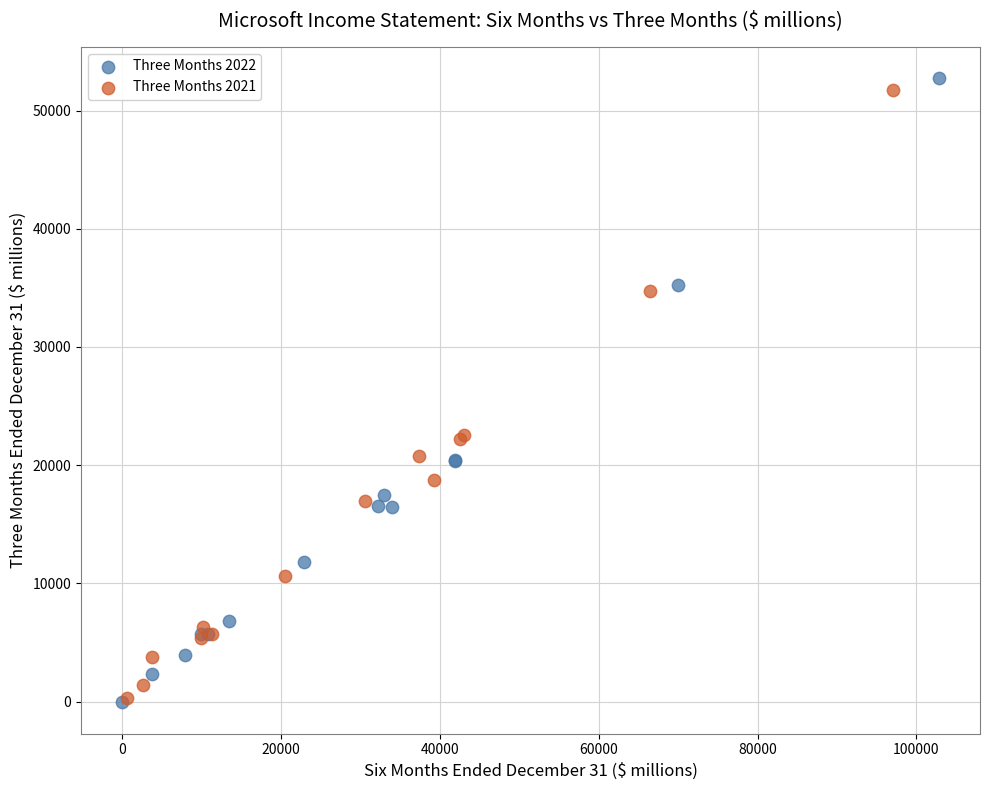

Which series has the widest spread of Y values?

Three Months 2022